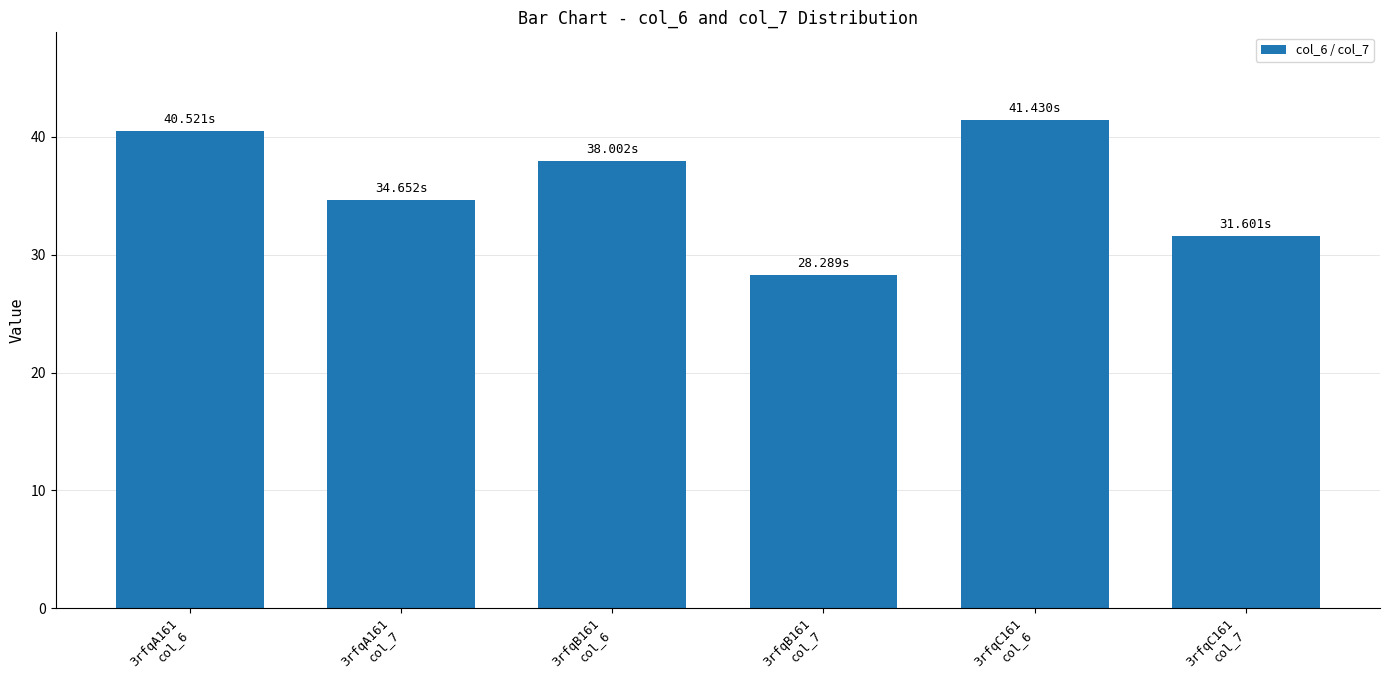

Reading left to right, transcribe all the data shown in this chart.

3rfqA161
col_6=40.5	3rfqA161
col_7=34.7	3rfqB161
col_6=38.0	3rfqB161
col_7=28.3	3rfqC161
col_6=41.4	3rfqC161
col_7=31.6